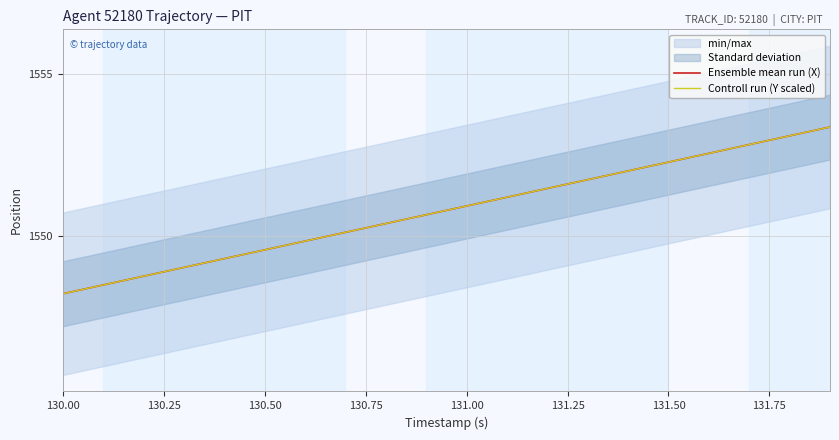

Is it true that Ensemble mean run (X) equals 2295.3 at 130.50?

False